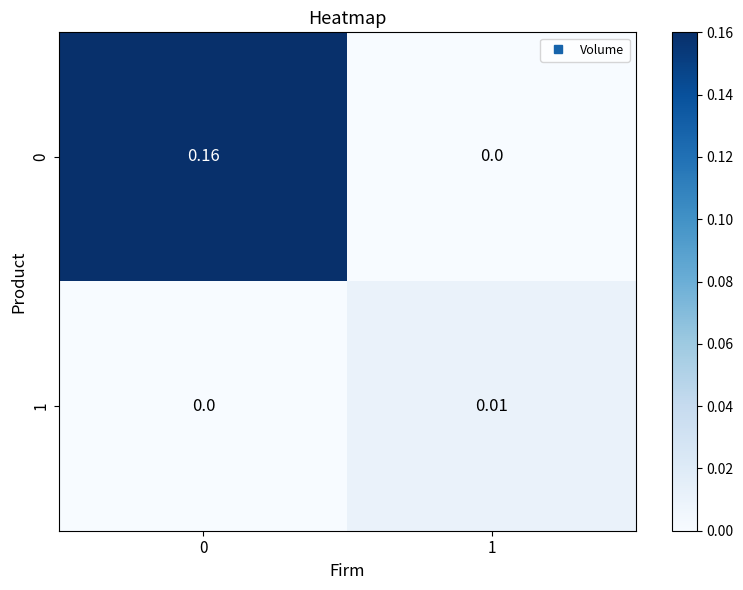

How many values in 1 are above zero?

1